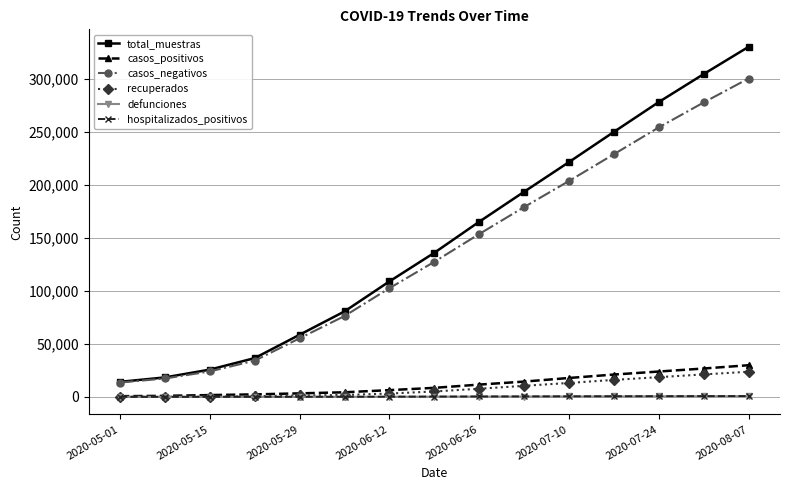

True or false: total_muestras and recuperados intersect in this chart.

False